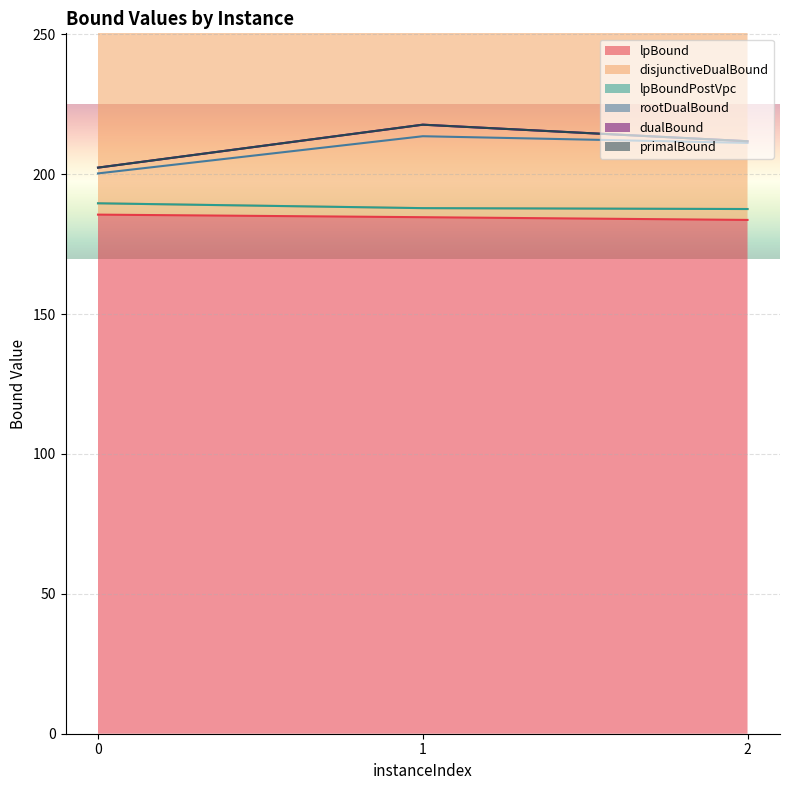

What is the value of the lpBoundPostVpc point at the 3rd from the left?

187.6